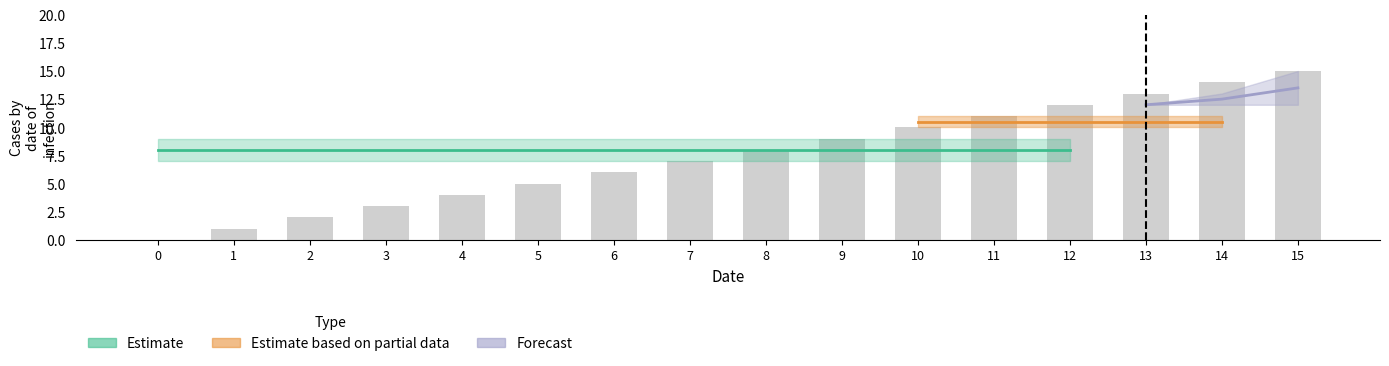

What is the difference between the maximum and second lowest values?

14